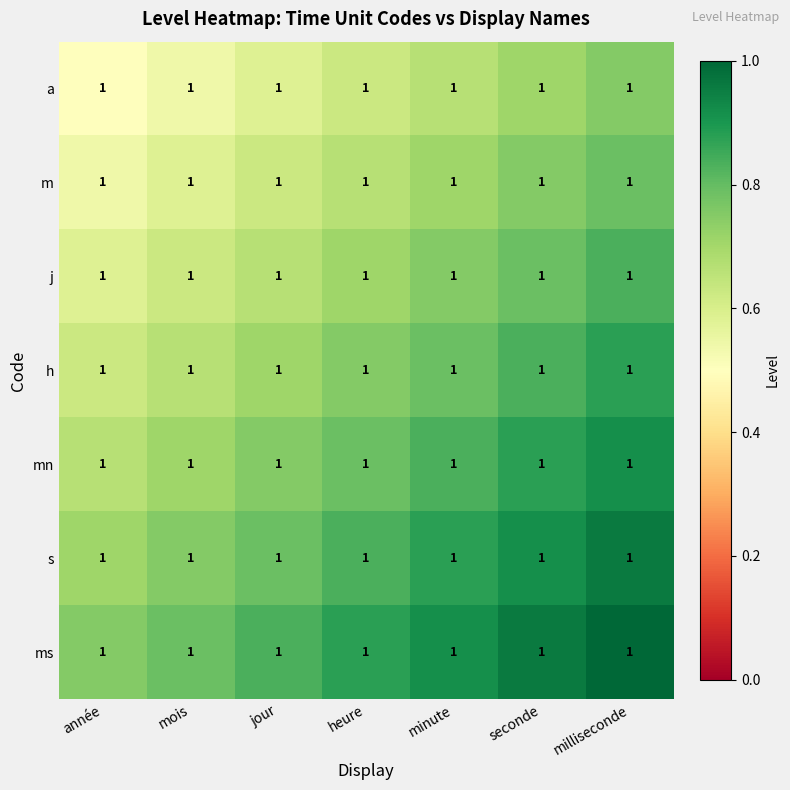

Rank the series at mois from lowest to highest value.

a, m, j, h, mn, s, ms